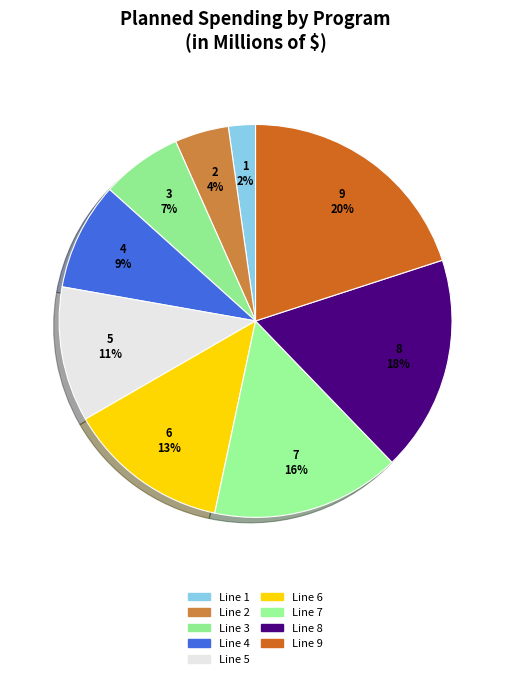

Is there any slice that represents more than half of the pie?

No